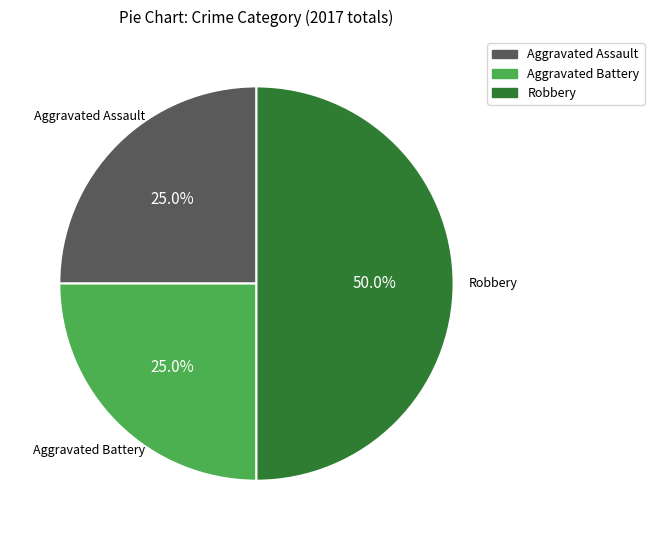

Which category has the biggest portion of the pie?

Robbery